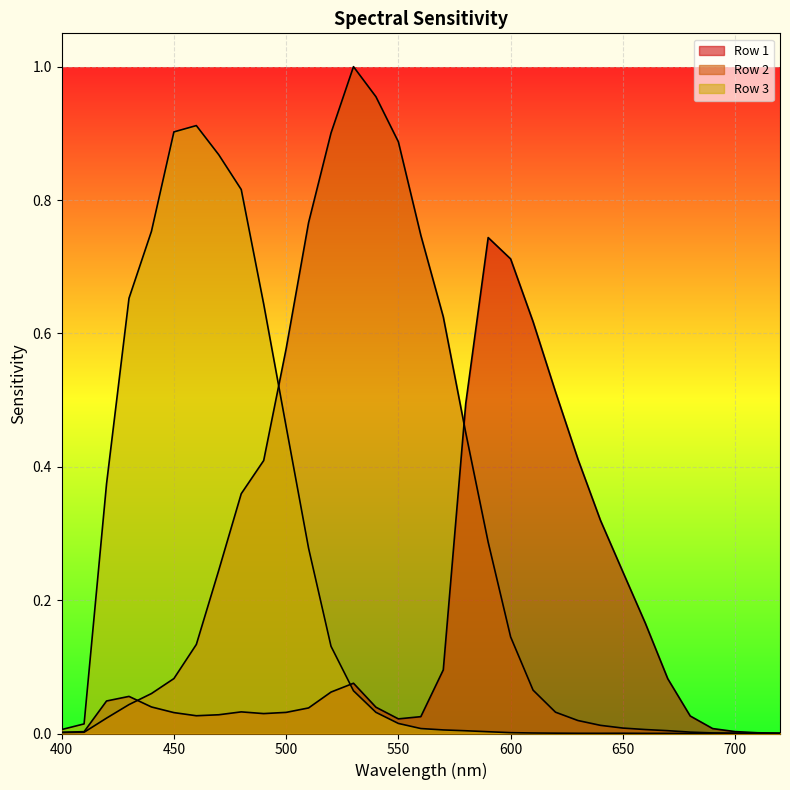

Rank the categories by Row 2 value from highest to lowest.

530, 540, 520, 550, 510, 560, 570, 500, 580, 490, 480, 590, 470, 600, 460, 450, 610, 440, 430, 620, 420, 630, 640, 650, 660, 670, 680, 410, 400, 690, 700, 710, 720